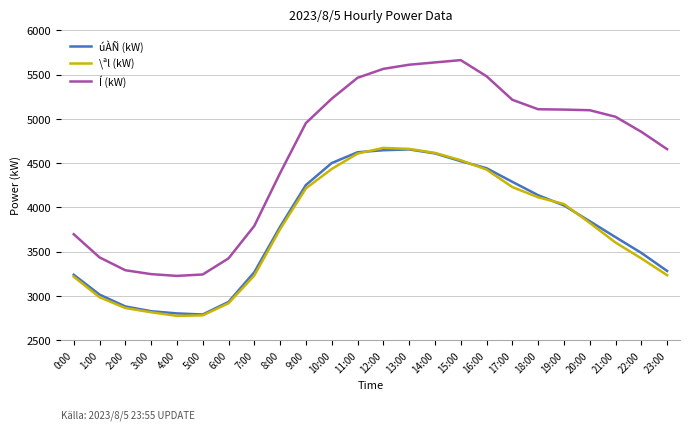

What is the difference between the highest and lowest values at 8:00?

634